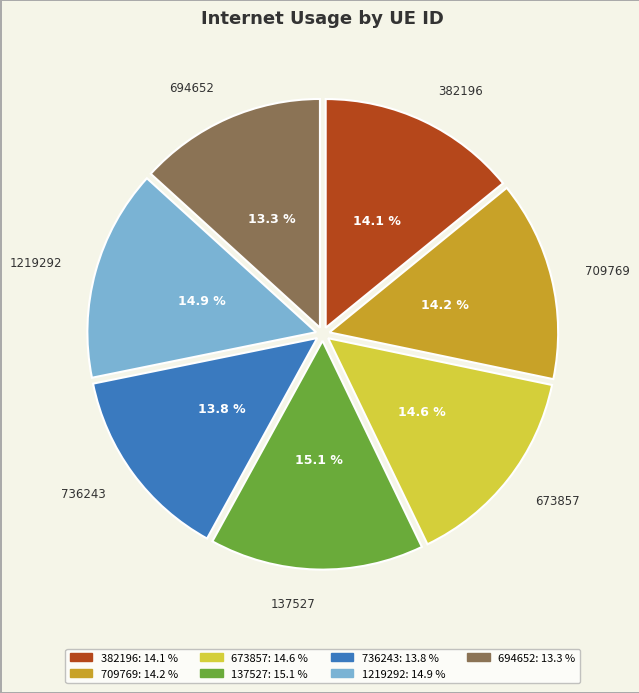

Is it true that 736243 is 14% of the pie?

True